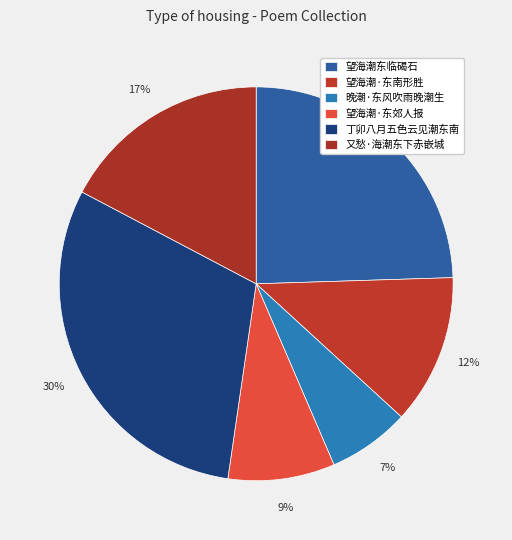

True or false: 丁卯八月五色云见潮东南 accounts for 22% of the total.

False